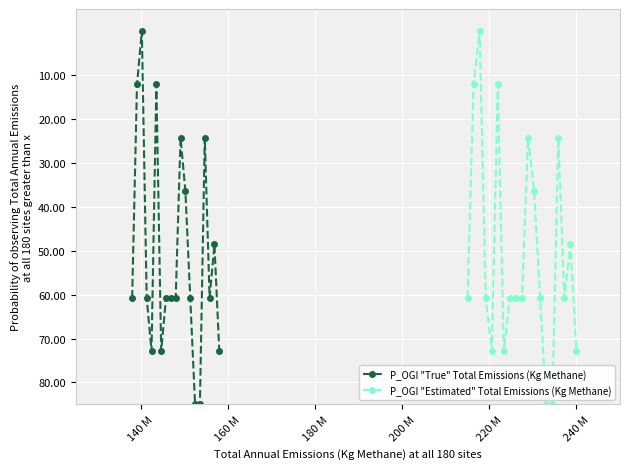

How many values in the P_OGI "True" Total Emissions (Kg Methane) series exceed 60?

12